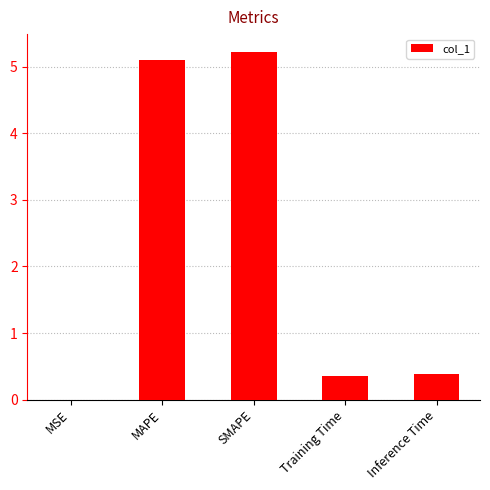

What is the sum of all values?

11.1